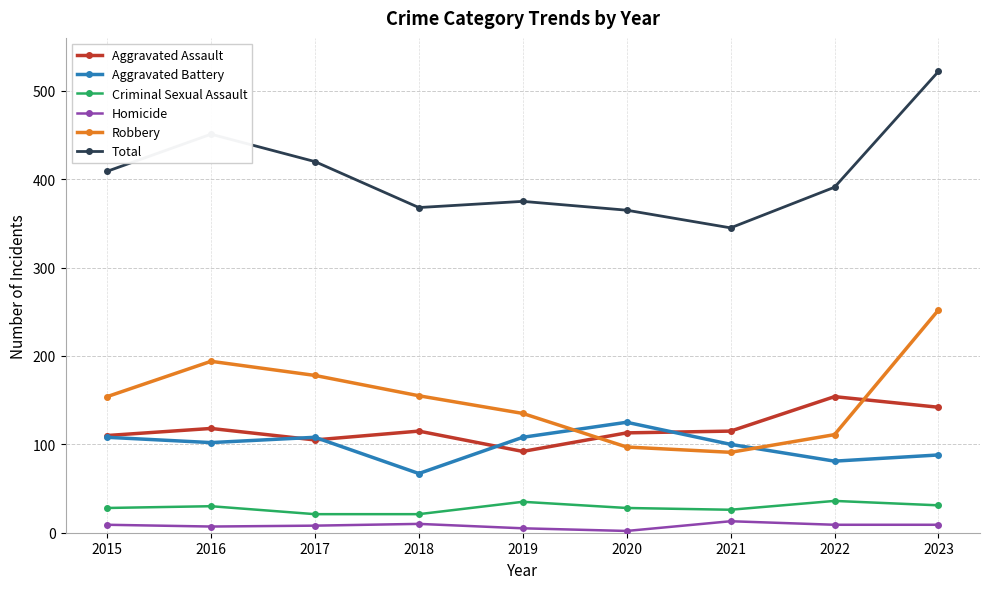

Count the number of categories in the chart.

9